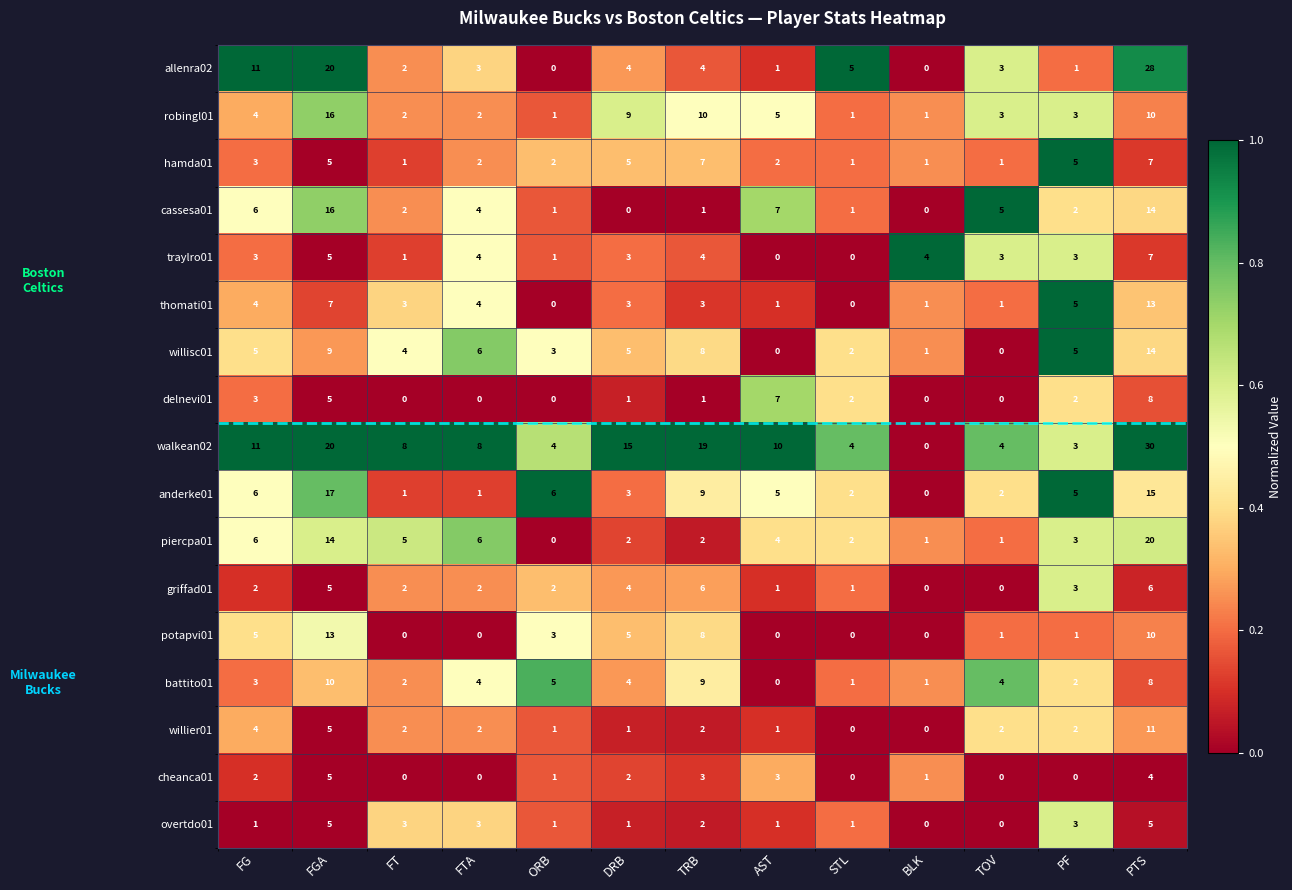

At which category is the sum across all series the highest?

PTS